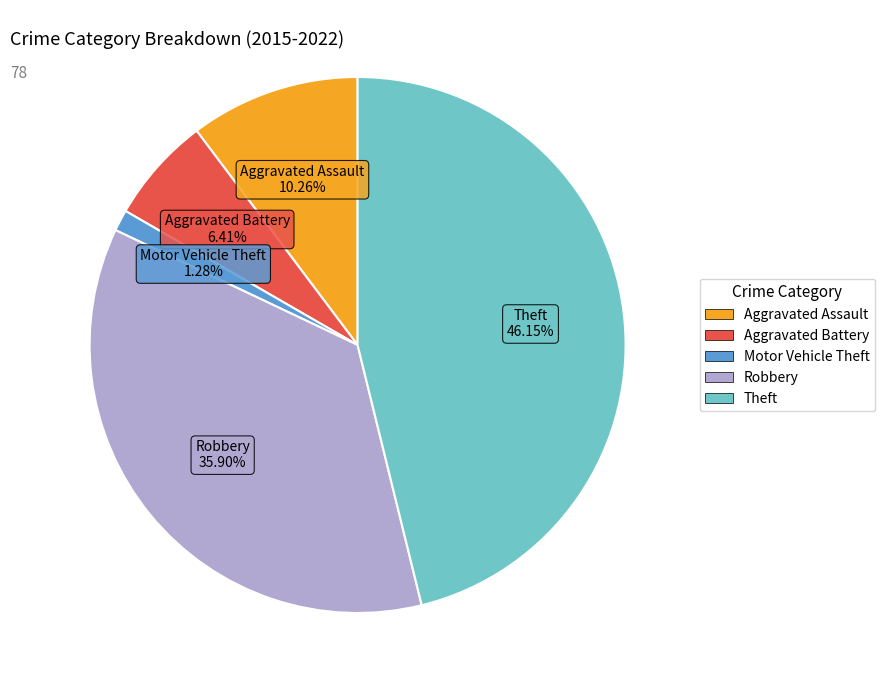

Is there a majority slice in this chart?

No